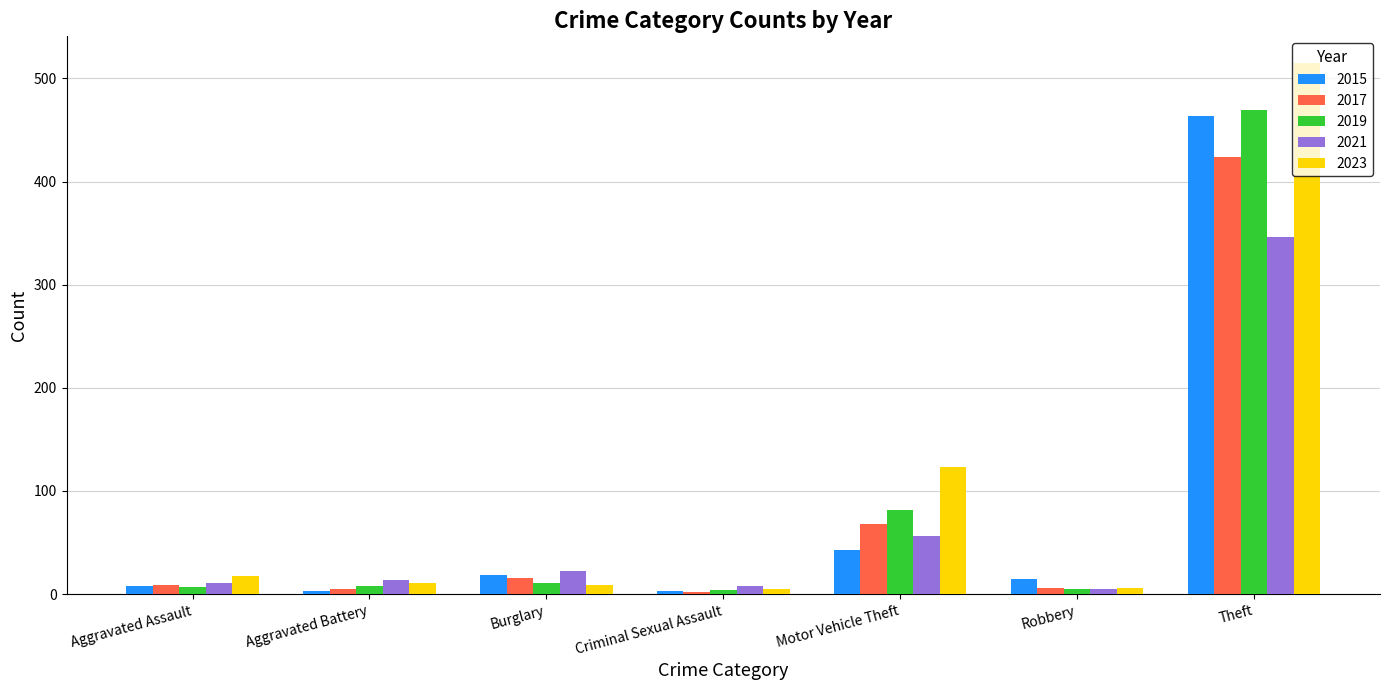

What is the sum of all 2015 values?

555